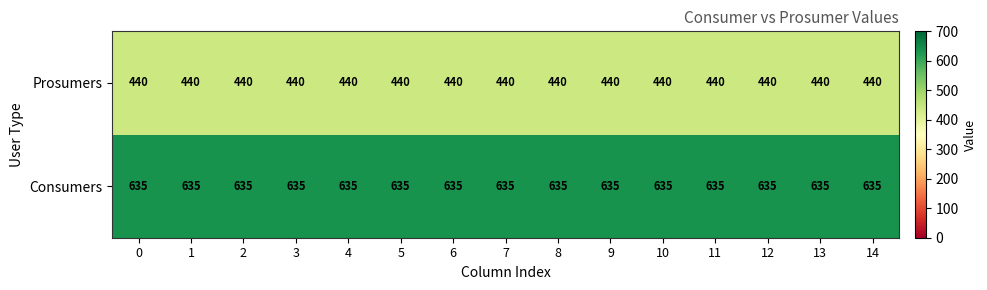

Which series has the largest total across all categories?

Consumers